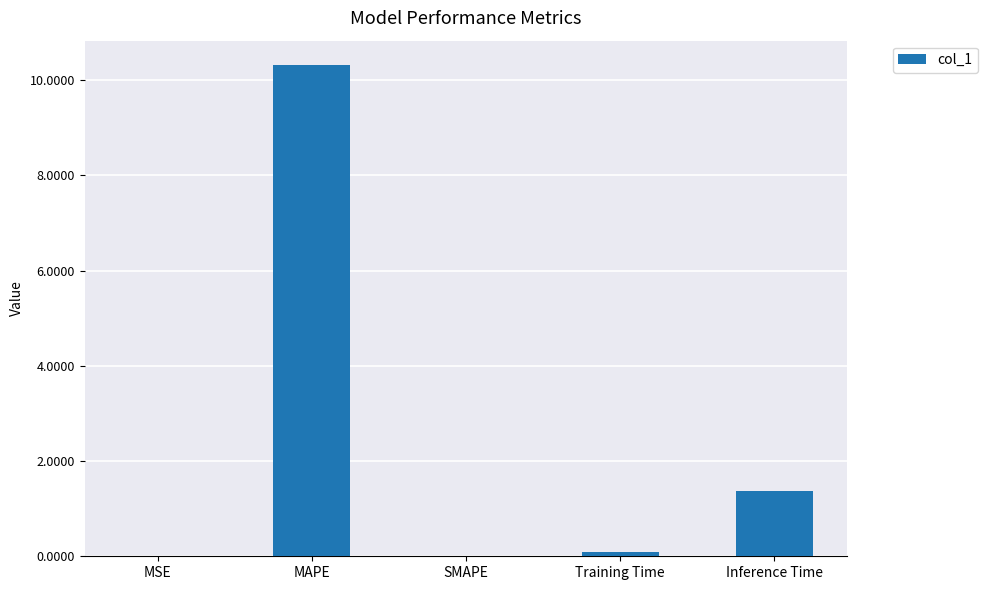

What is the change in value from MAPE to Inference Time?

-8.9